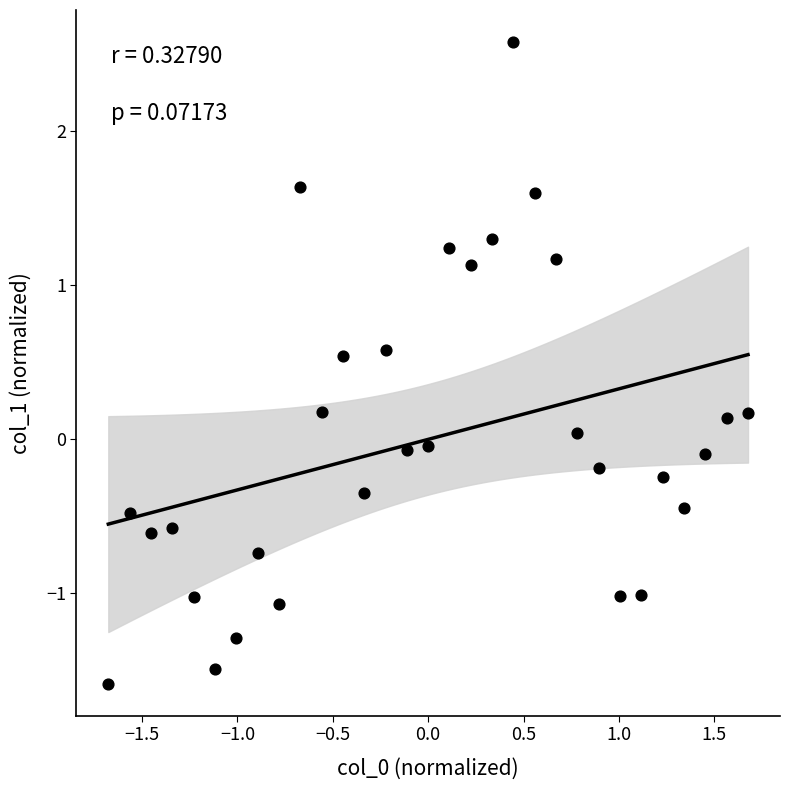

What is the range of Y values (max minus min)?

4.2